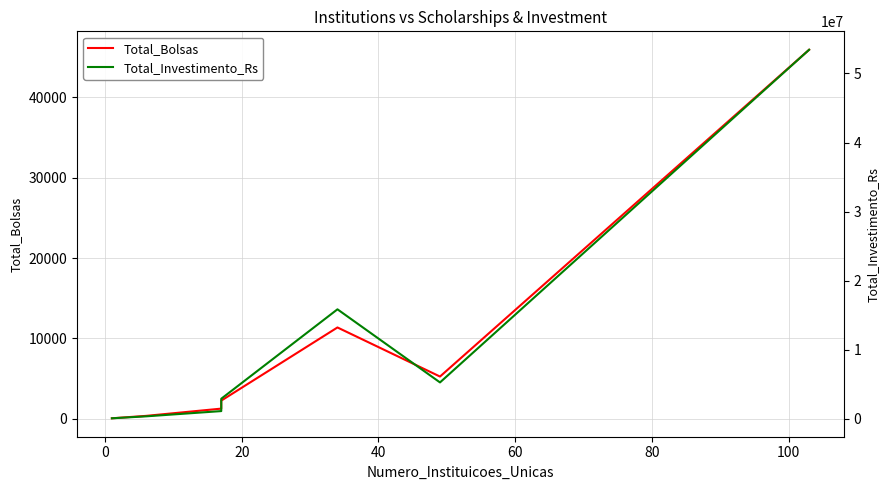

What is the minimum value shown in the chart?

68